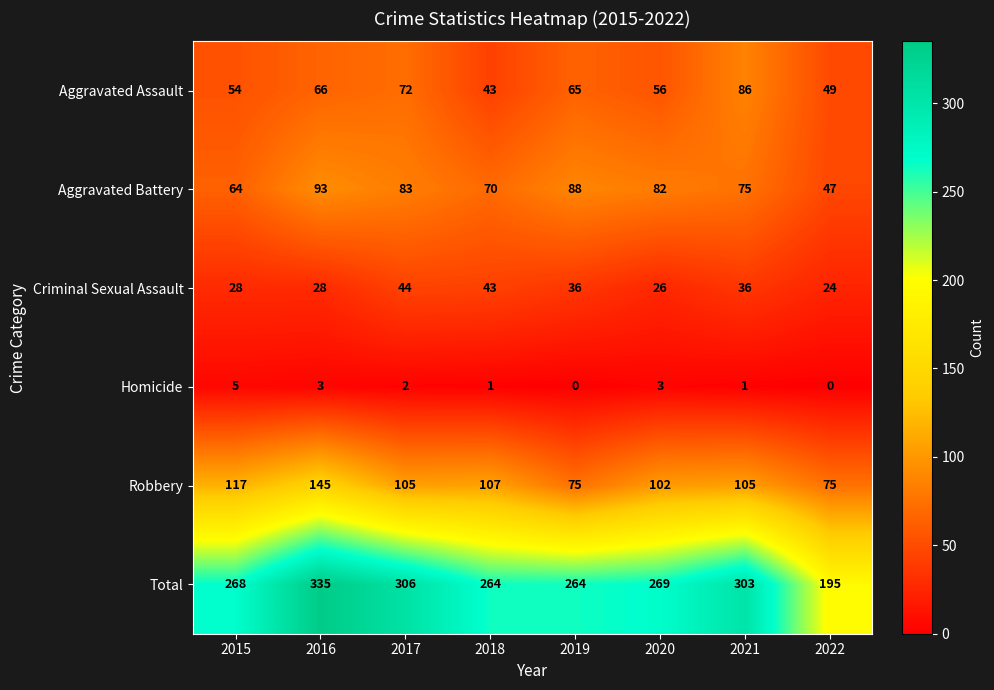

At which category does the chart reach its peak across all series?

2016